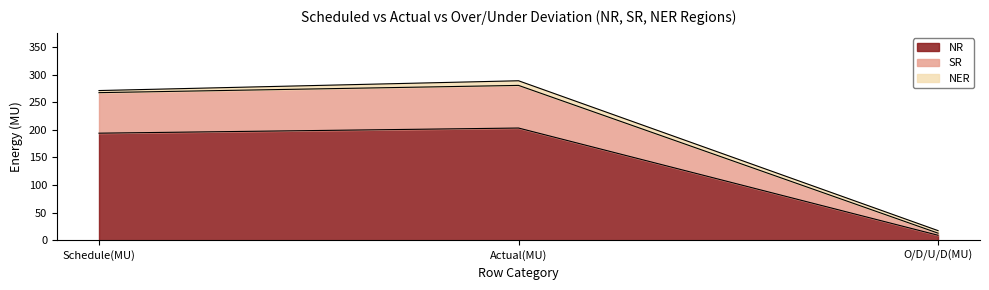

What is the total value across all series at Actual(MU)?

288.7